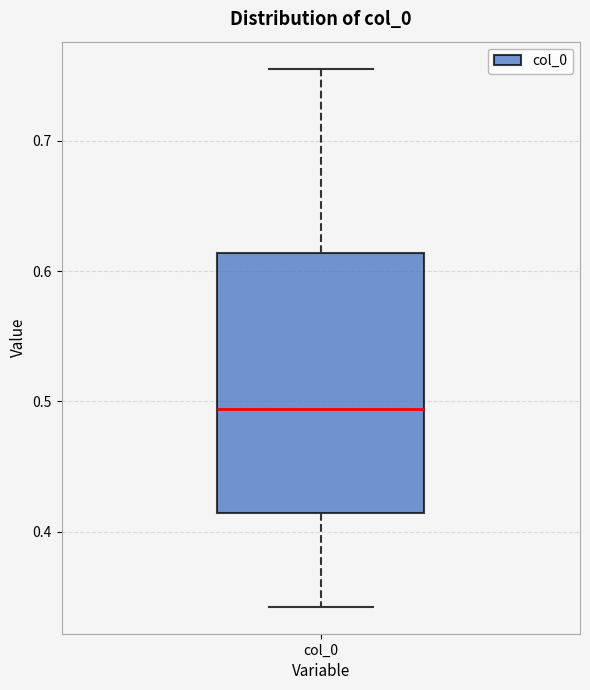

Read this box plot against the y-axis: the position of the median line, the range covered by the box, and the ends of both whiskers. The values are not printed on the chart, so give them approximately, as read against the axis.

median 0.49, box 0.41 to 0.61, whiskers 0.34 to 0.76